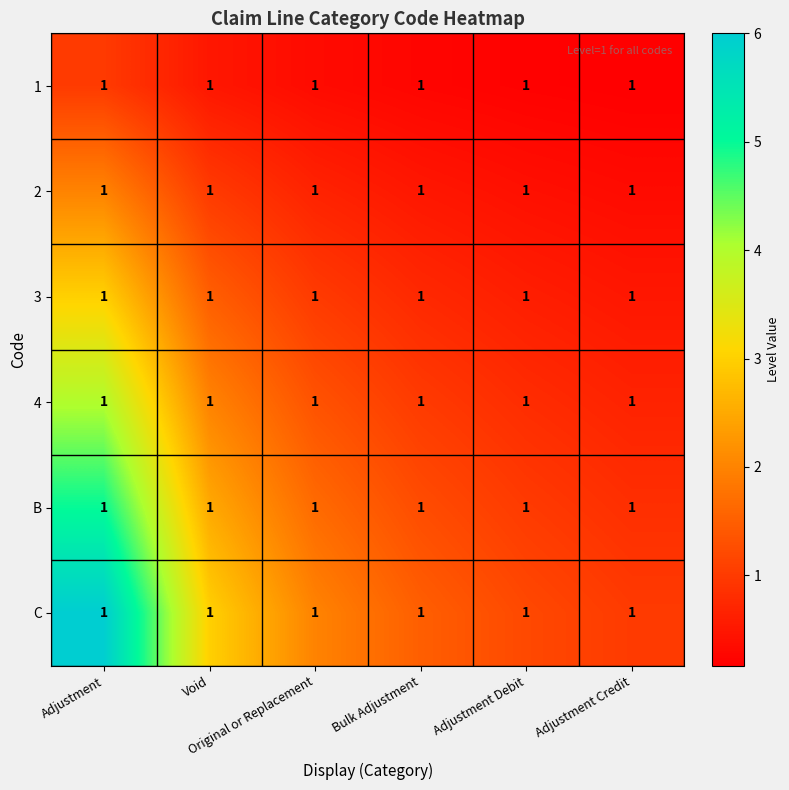

The 1 series shows 1.5 at Adjustment. True or false?

False